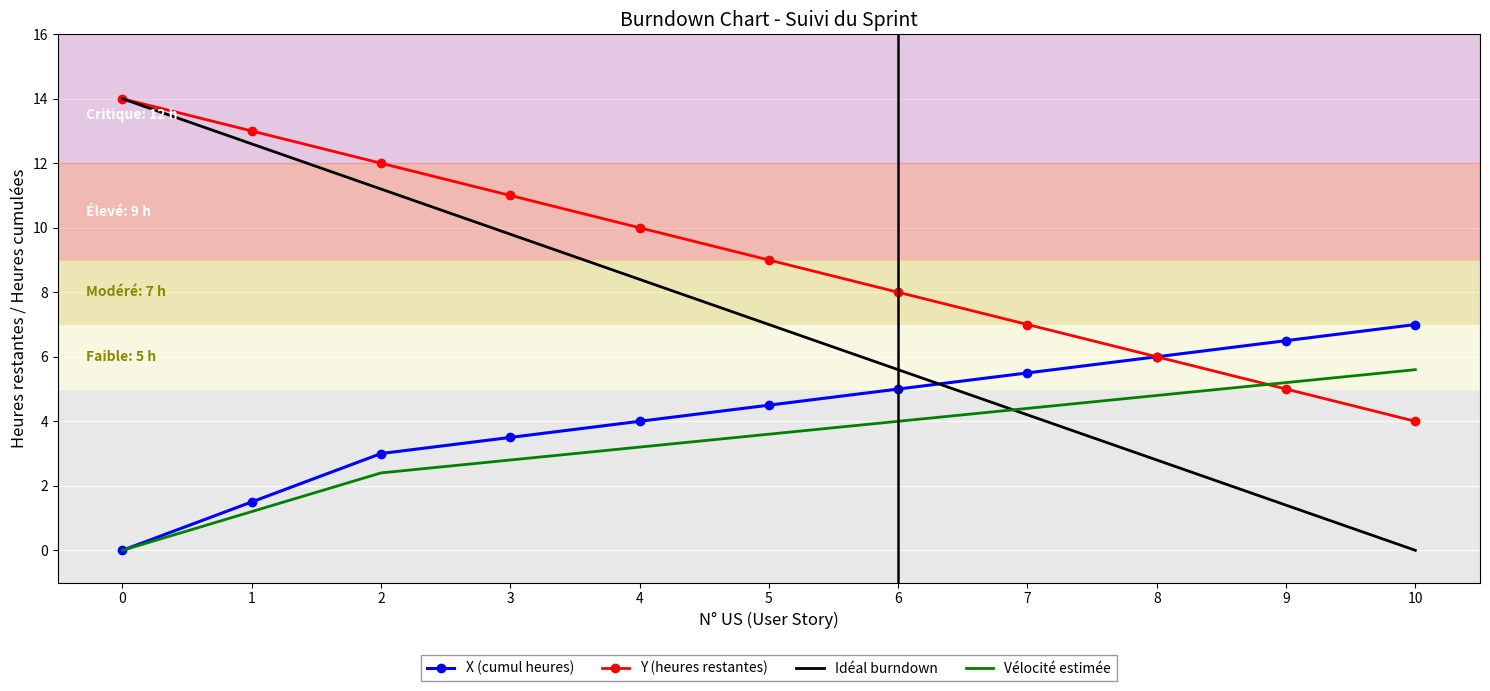

Reading right to left, extract all data points from this chart.

X (cumul heures): 7.0	6.5	6.0	5.5	5.0	4.5	4.0	3.5	3.0	1.5	0.0
Y (heures restantes): 4.0	5.0	6.0	7.0	8.0	9.0	10.0	11.0	12.0	13.0	14.0